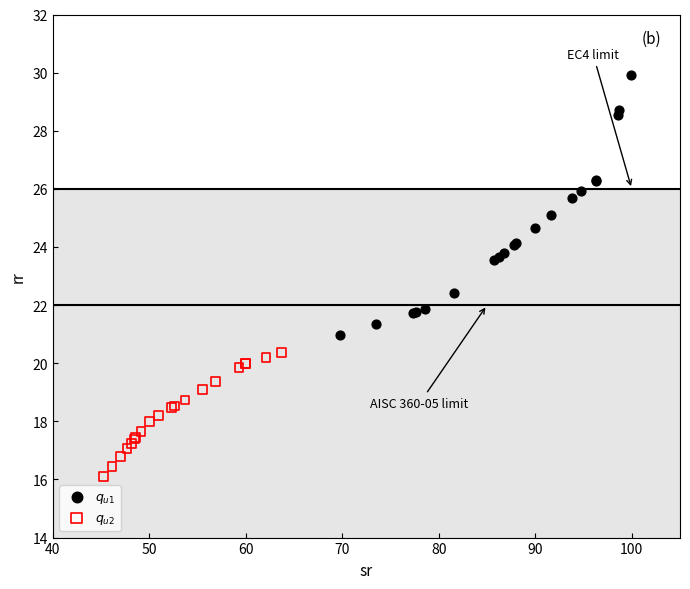

Which series contains the highest Y value?

$q_{u1}$